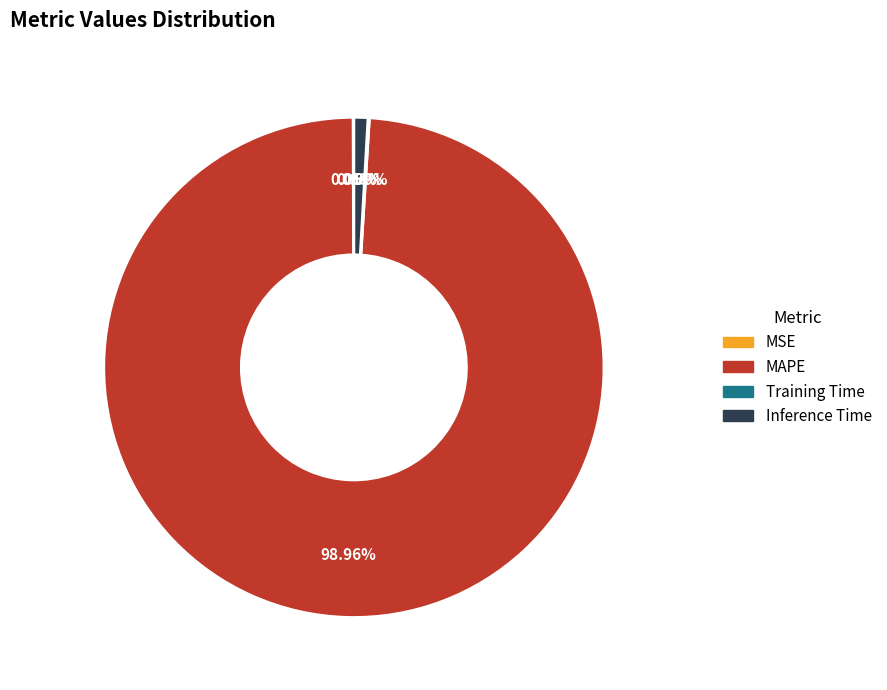

Approximately how many times larger is the value at MAPE compared to Inference Time?

109.5